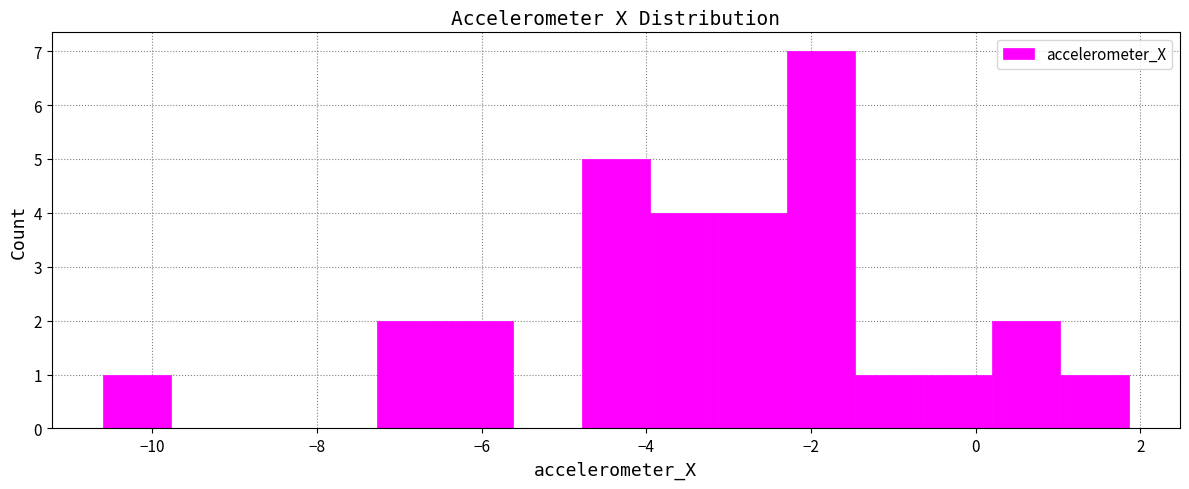

Over which range of the x-axis is the bar tallest?

-2.2 to -1.4